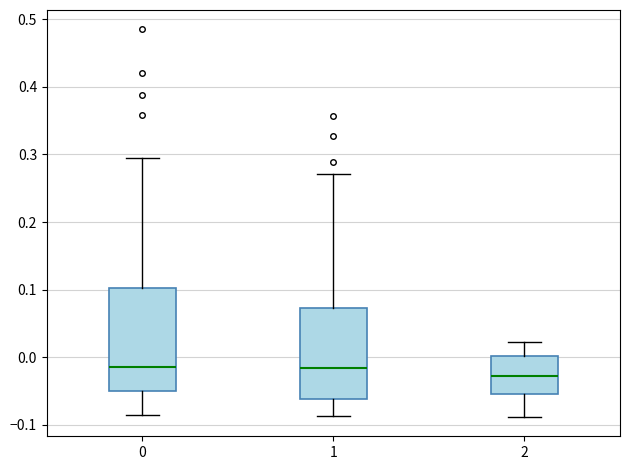

Where is the upper edge of the box at x = 0 on the y-axis? The values are not printed on the chart, so give them approximately, as read against the axis.

0.10